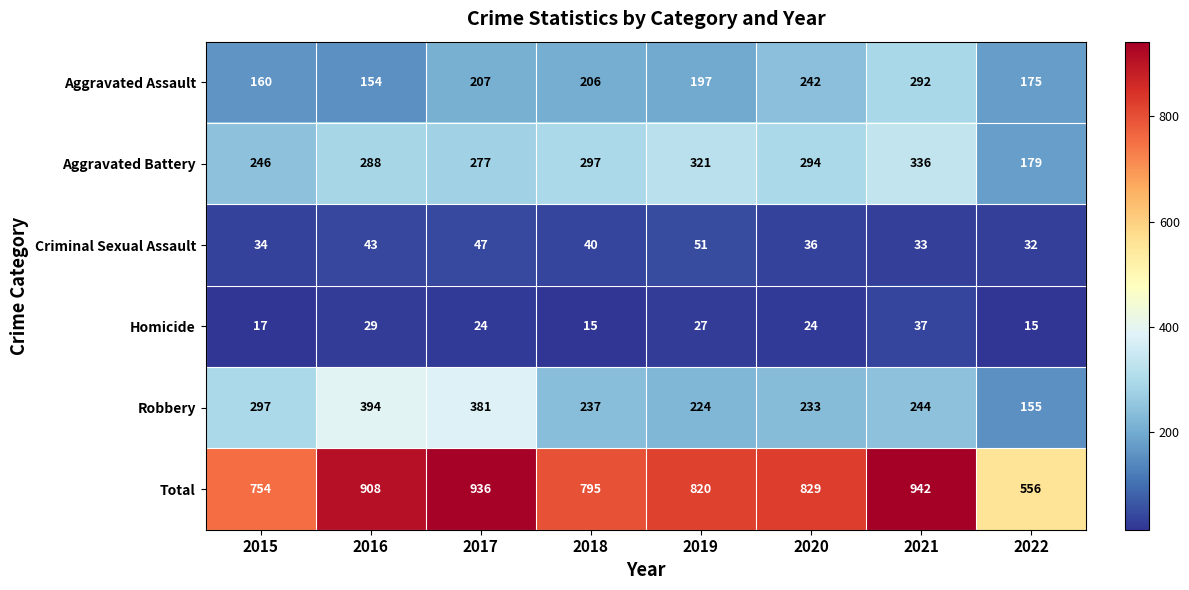

Rank the series at 2015 from lowest to highest value.

Homicide, Criminal Sexual Assault, Aggravated Assault, Aggravated Battery, Robbery, Total